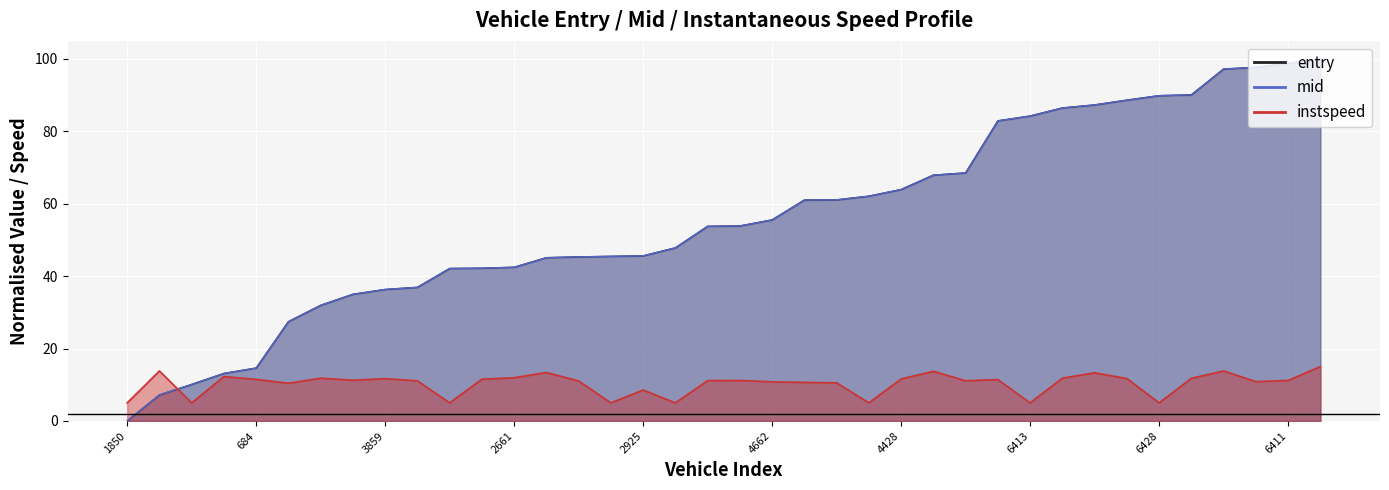

What is the label of the 7th point from the left?

2403